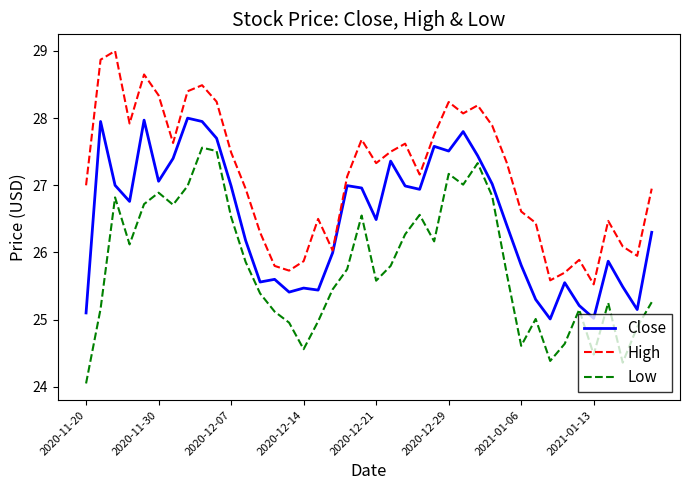

How many interior local valleys does the Low series have?

10